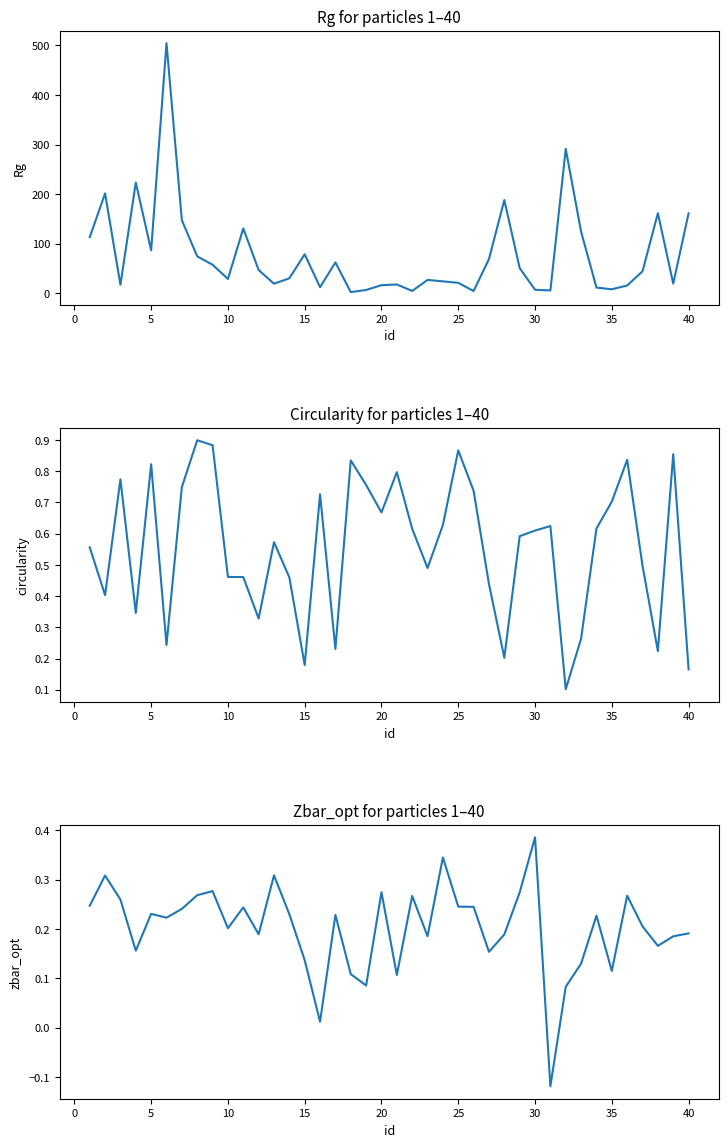

True or false: Rg has a value of 47.7 at 26.

False